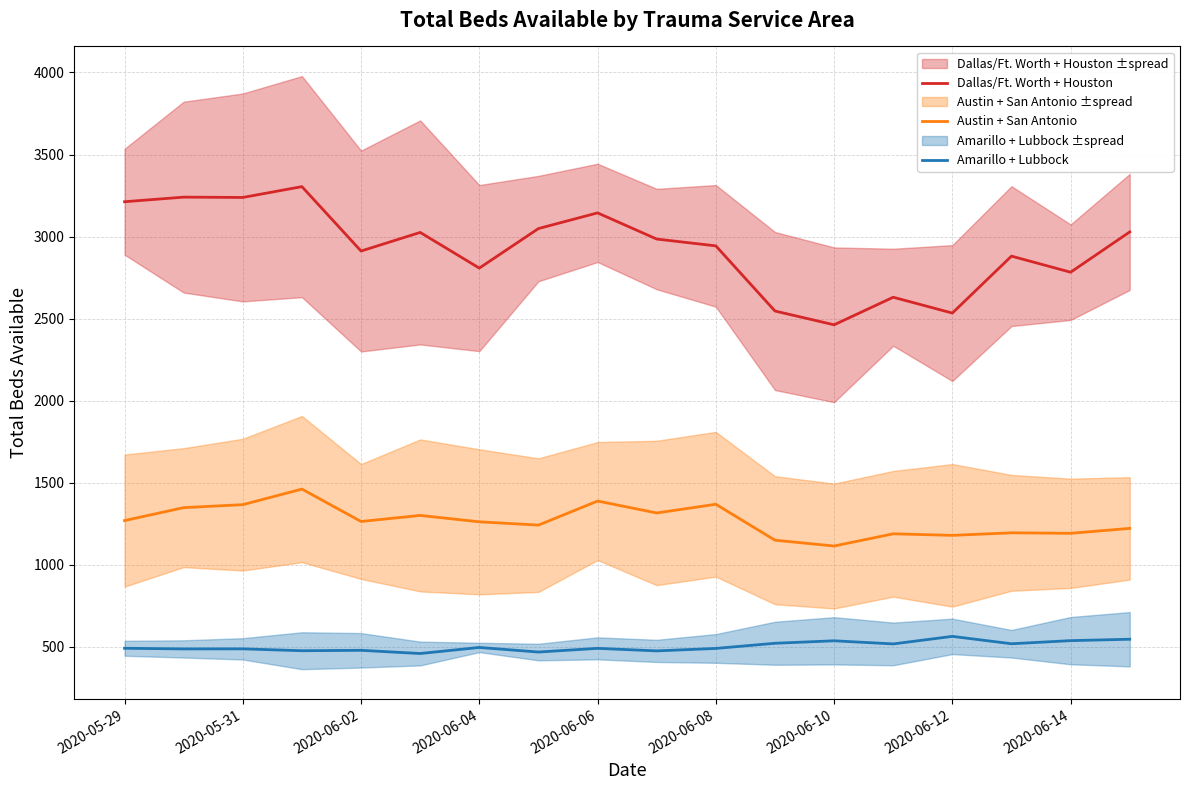

What is the spread (max minus min) of values at 17?

2482.0